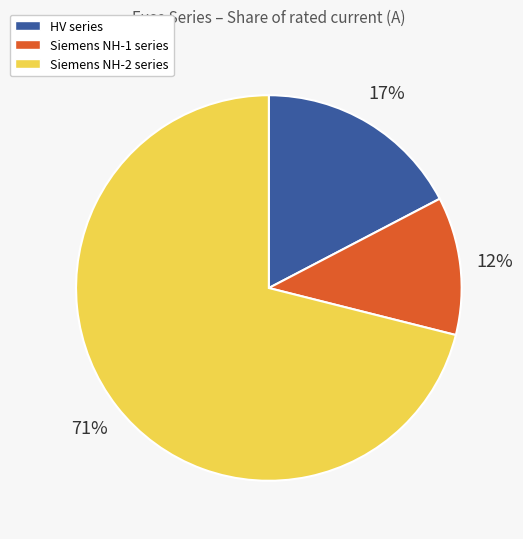

Is there a majority slice in this chart?

Yes